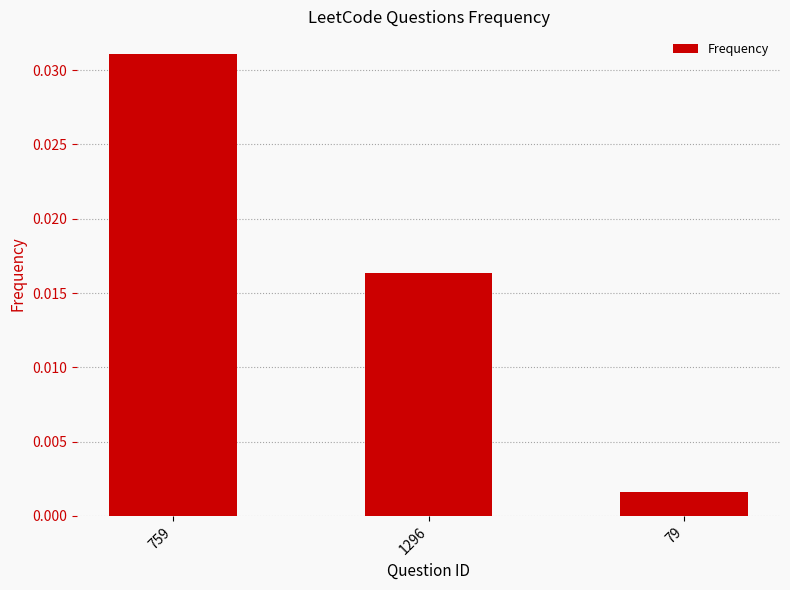

Which label corresponds to the largest value in the chart?

759